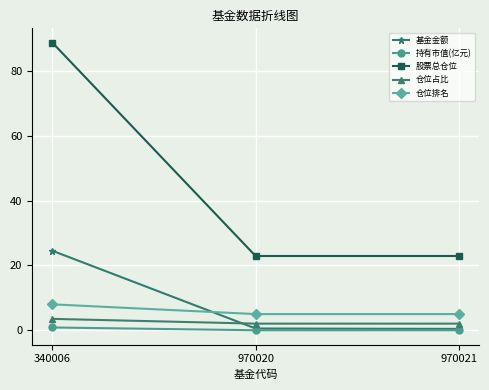

Which category has the highest value in the 基金金额 series?

340006